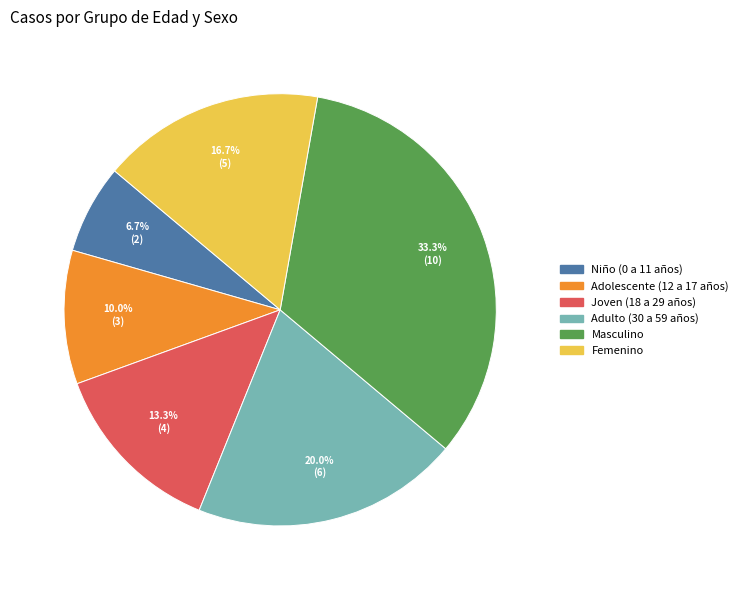

To the nearest percent, what portion does Niño (0 a 11 años) represent?

7%